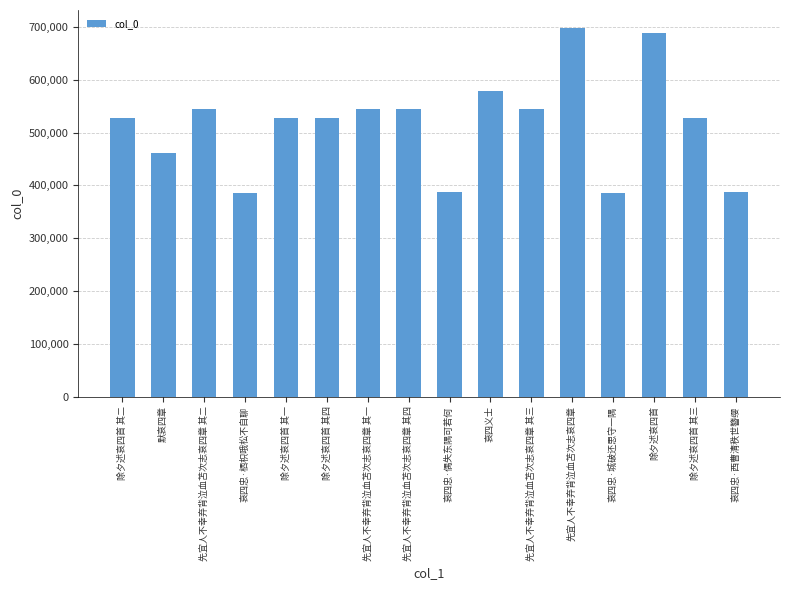

Is it true that the value at 先宜人不幸弃背泣血苫次志哀四章 其一 is 860489?

False